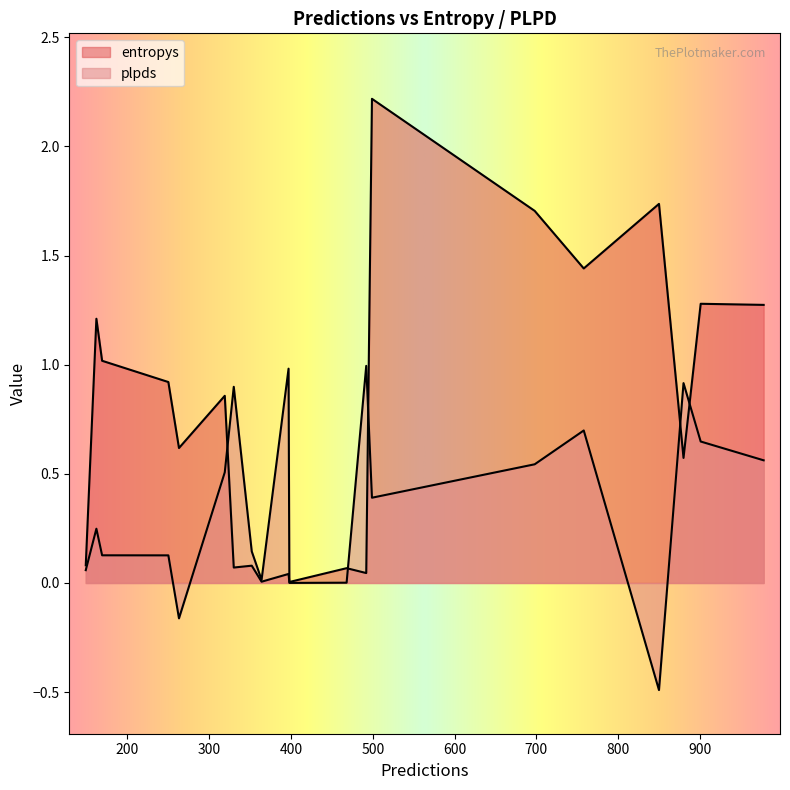

Which series has the largest total across all categories?

entropys